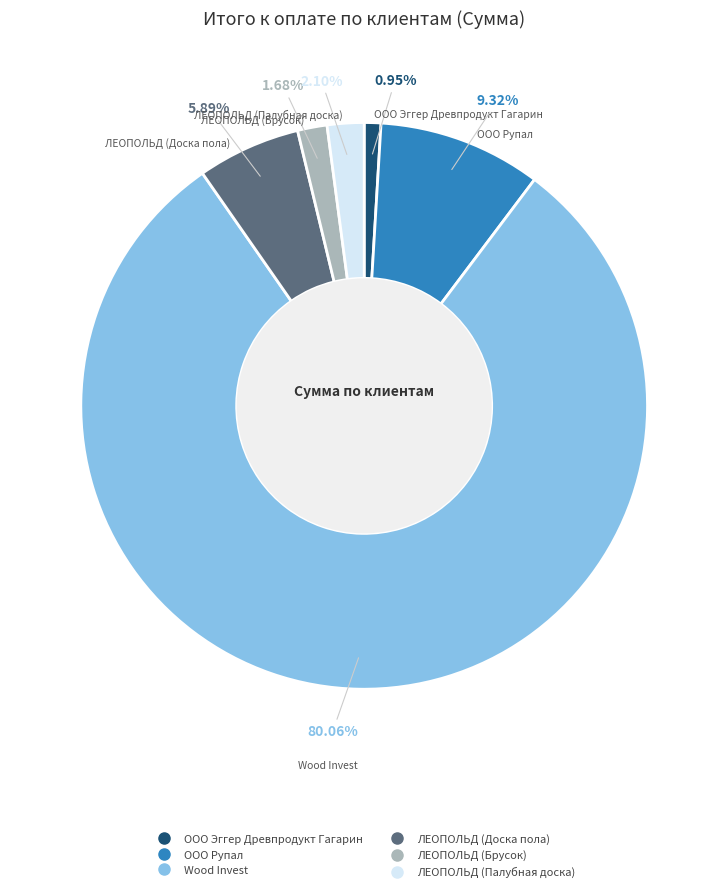

To the nearest percent, what percentage of the pie is ЛЕОПОЛЬД (Палубная доска)?

2%